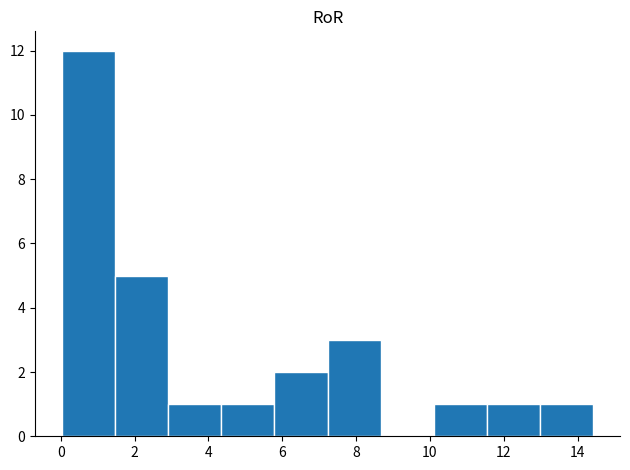

Which range on the x-axis has the tallest bar?

0.0 to 1.4